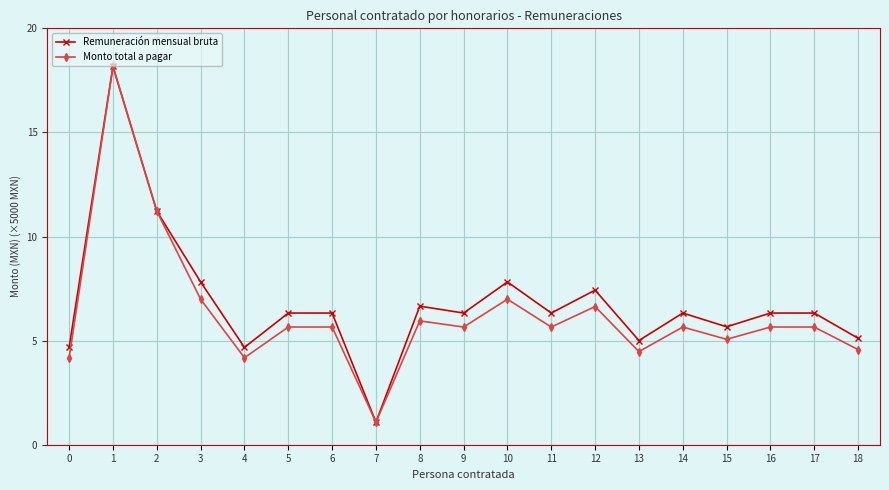

At which label does Remuneración mensual bruta first exceed 6?

1